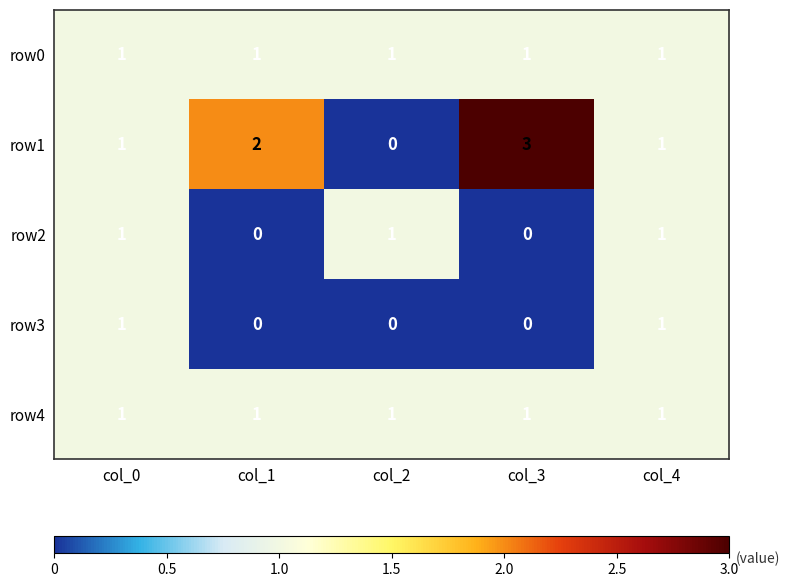

Reading left to right, extract all data points from this chart.

row0: col_0=1	col_1=1	col_2=1	col_3=1	col_4=1
row1: col_0=1	col_1=2	col_2=0	col_3=3	col_4=1
row2: col_0=1	col_1=0	col_2=1	col_3=0	col_4=1
row3: col_0=1	col_1=0	col_2=0	col_3=0	col_4=1
row4: col_0=1	col_1=1	col_2=1	col_3=1	col_4=1